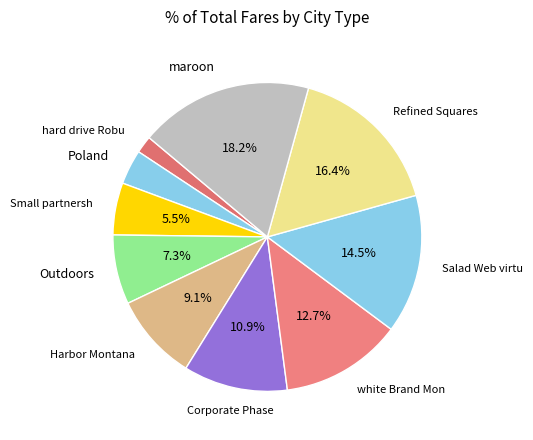

What is the total percentage of Harbor Montana and Outdoors?

16.4%